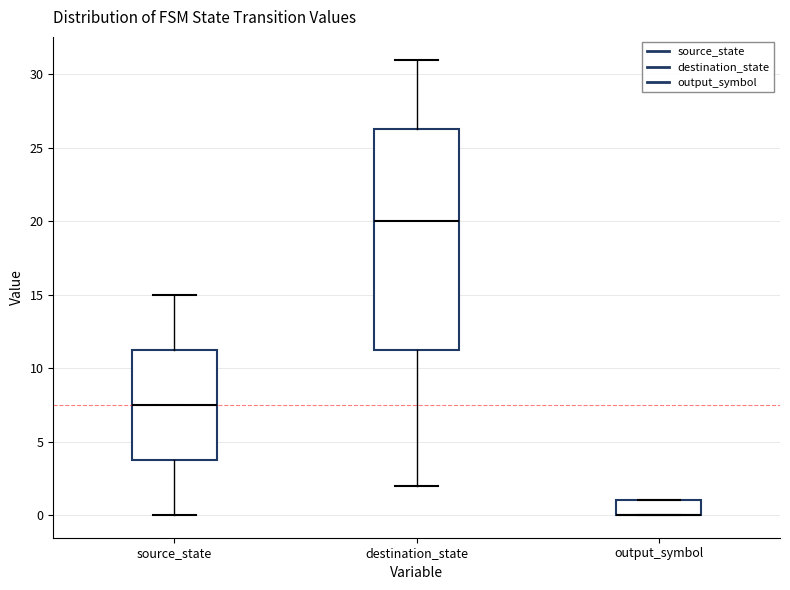

Where is the lower edge of the box for destination_state on the y-axis? The values are not printed on the chart, so give them approximately, as read against the axis.

11.5